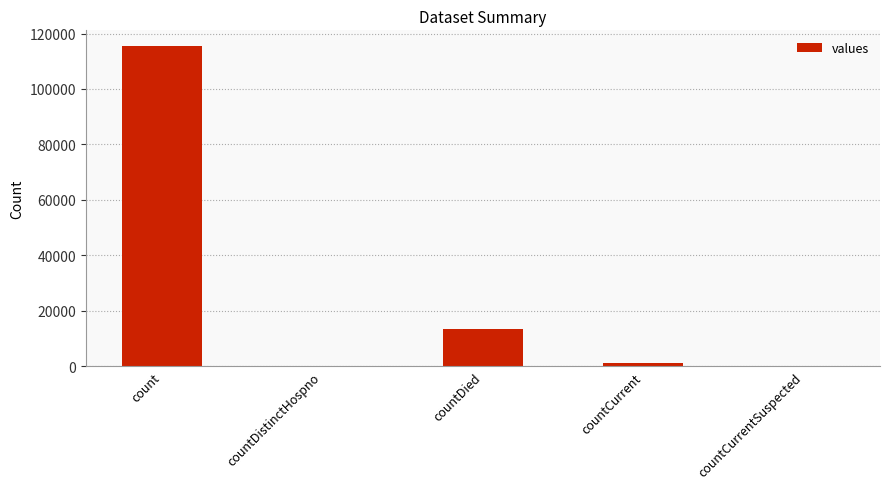

What is the maximum value shown in the chart?

115379